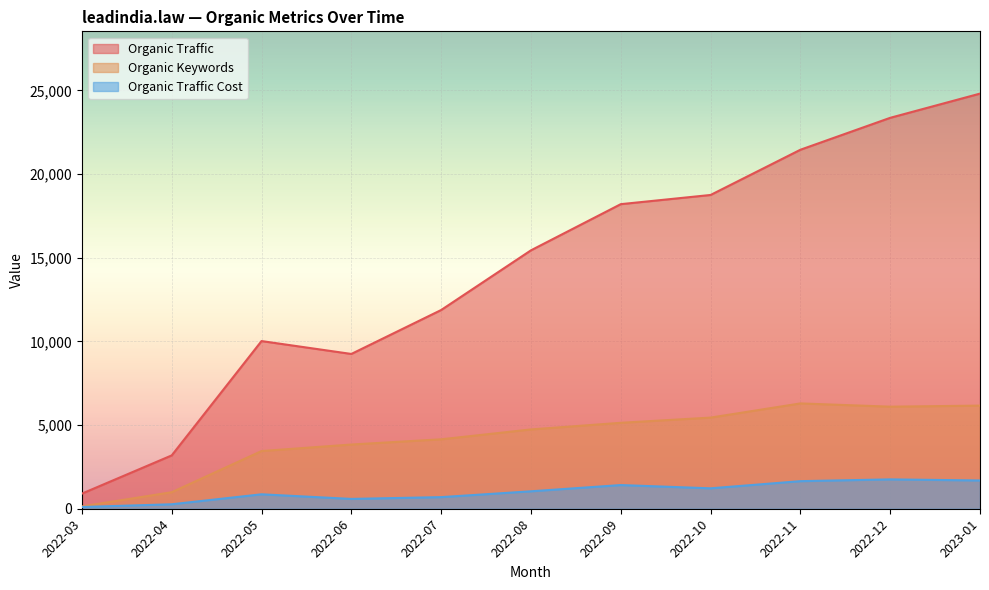

Reading left to right, list all the values displayed in this chart.

Organic Traffic: 2022-03=903	2022-04=3187	2022-05=10019	2022-06=9249	2022-07=11874	2022-08=15441	2022-09=18200	2022-10=18749	2022-11=21451	2022-12=23359	2023-01=24806
Organic Keywords: 2022-03=140	2022-04=987	2022-05=3447	2022-06=3837	2022-07=4149	2022-08=4739	2022-09=5135	2022-10=5446	2022-11=6293	2022-12=6099	2023-01=6162
Organic Traffic Cost: 2022-03=104	2022-04=267	2022-05=863	2022-06=587	2022-07=694	2022-08=1042	2022-09=1415	2022-10=1220	2022-11=1648	2022-12=1754	2023-01=1689